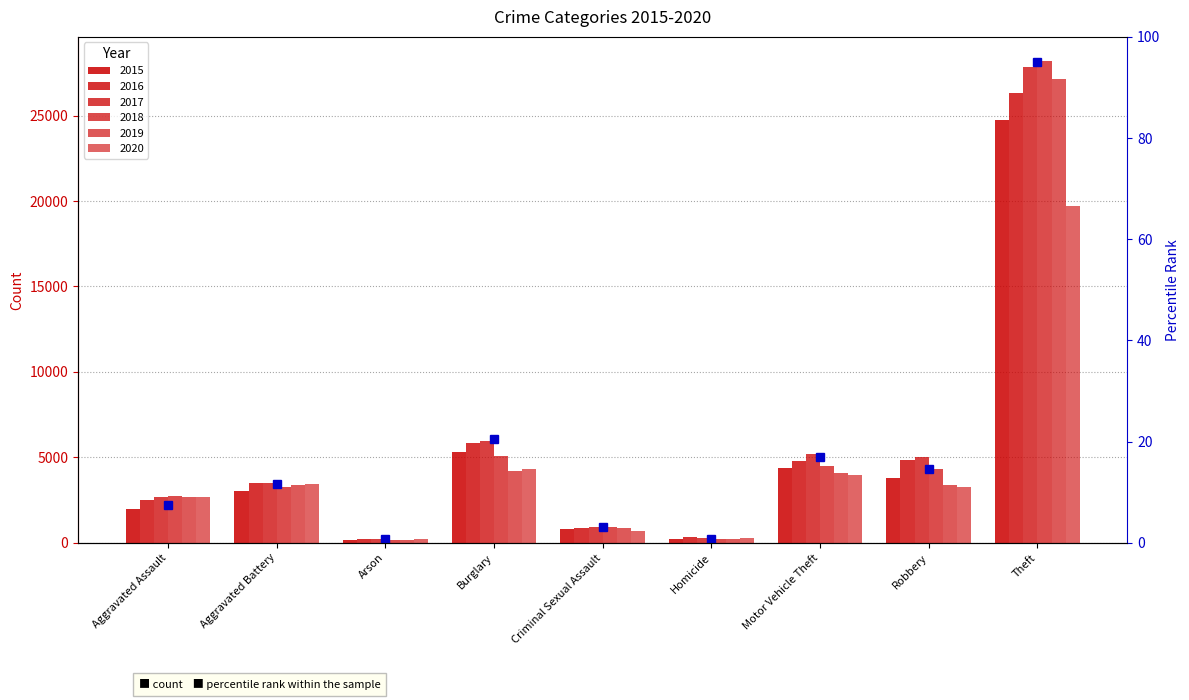

What is the total value across all series at Criminal Sexual Assault?

5175